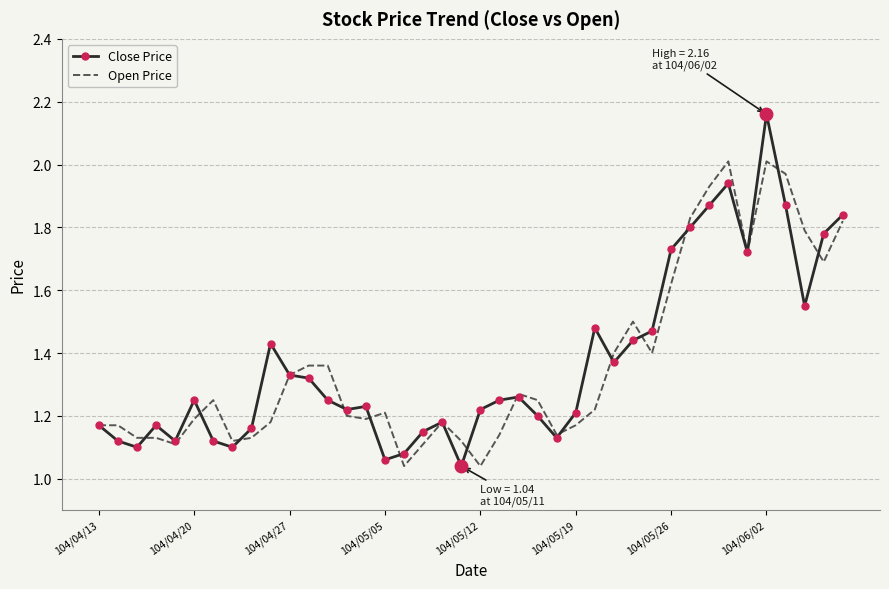

List the series in order of their peak value, lowest first.

Open Price, Close Price